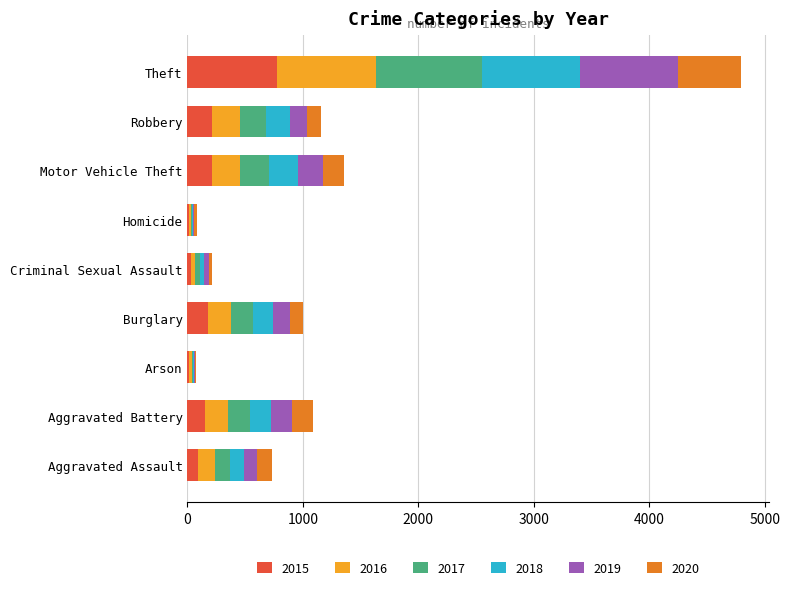

The 2015 series shows 154 at Aggravated Battery. True or false?

True